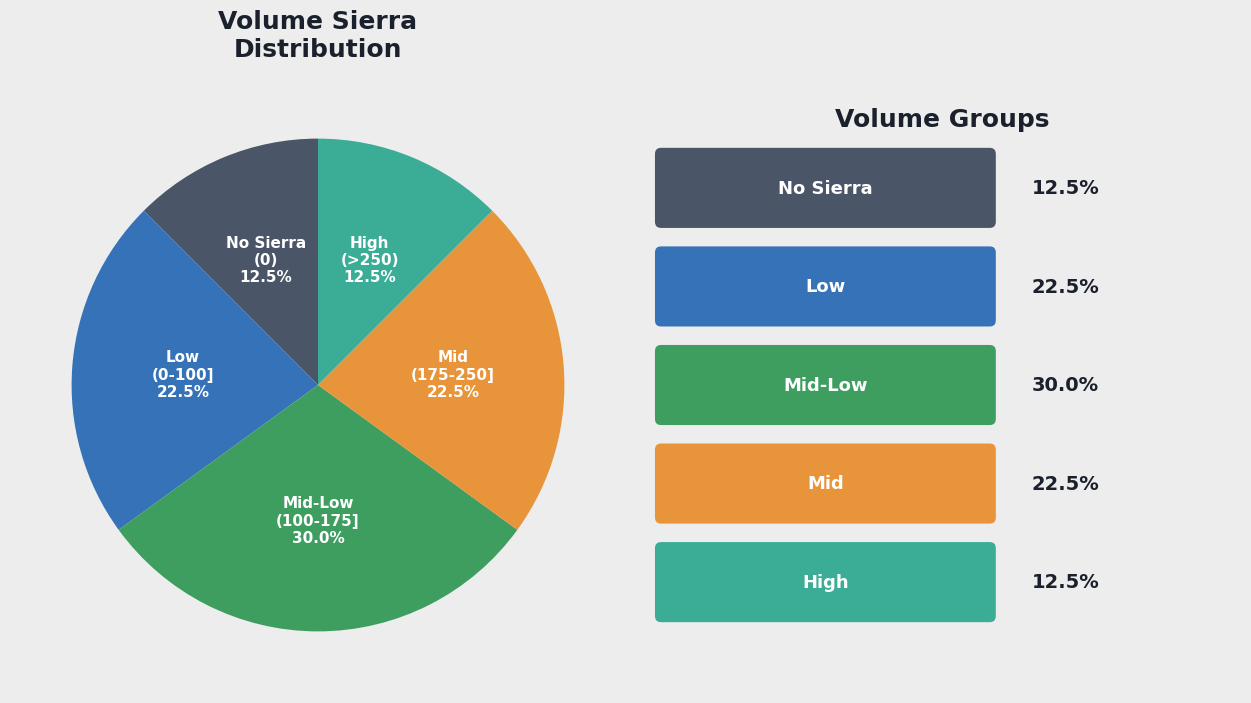

Which has a higher value, No Sierra (0) or Mid (175-250]?

Mid (175-250]